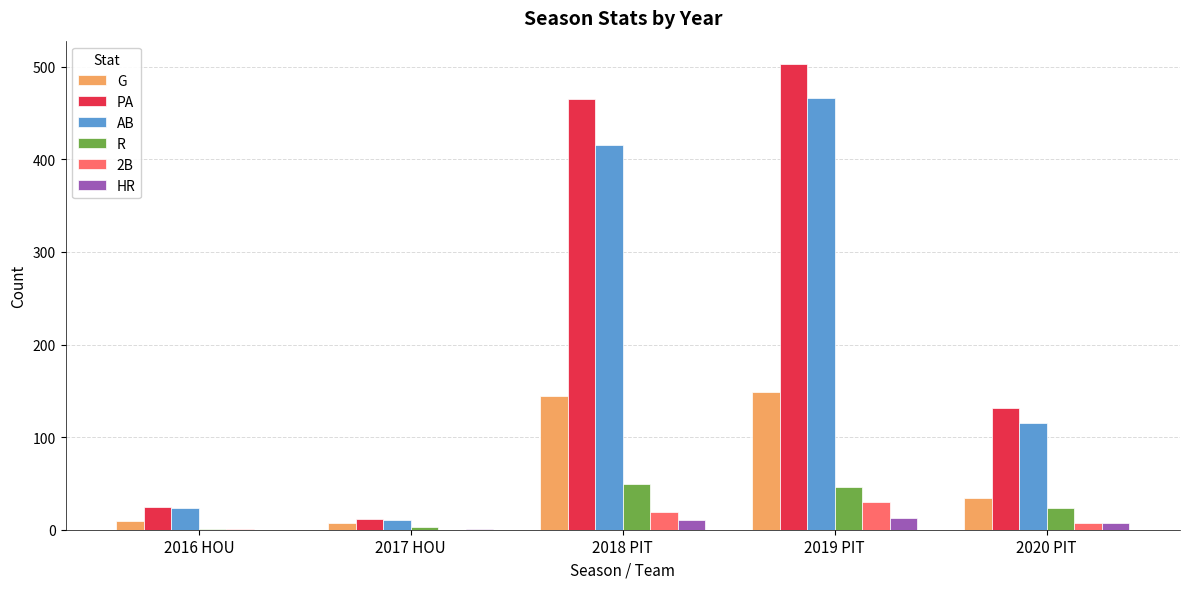

Where does the PA series first go above 131?

2018 PIT